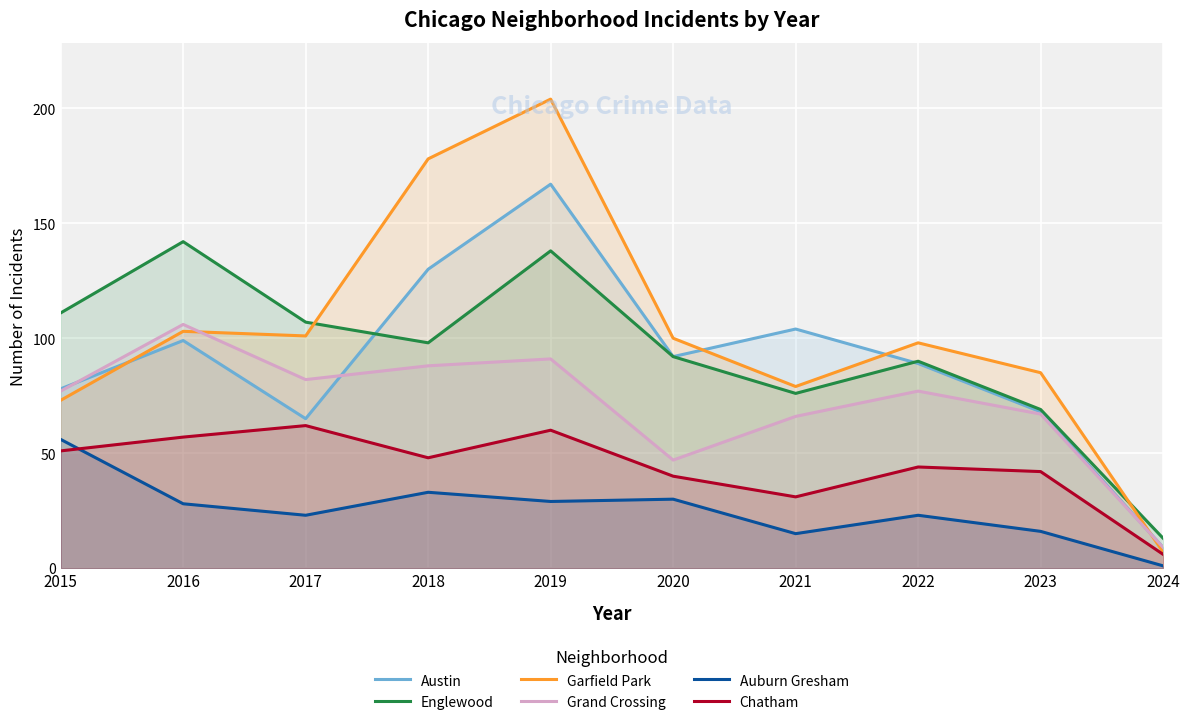

How many interior local valleys does the Garfield Park series have?

2